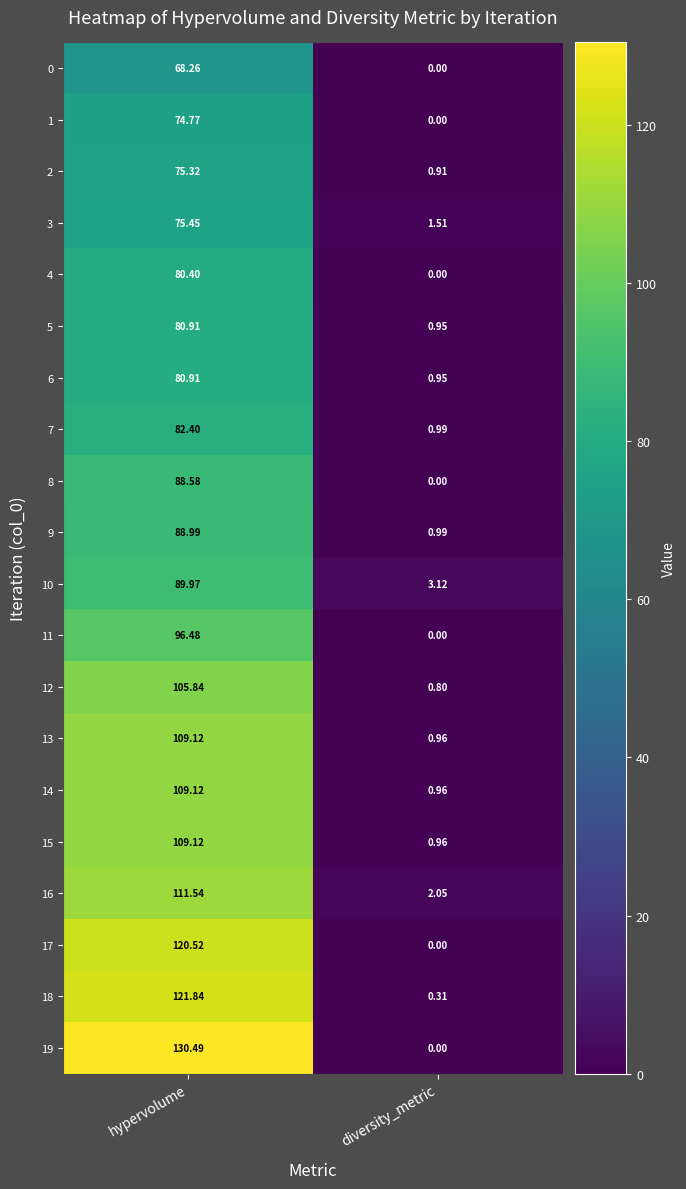

Rank the categories by 7 value from highest to lowest.

hypervolume, diversity_metric